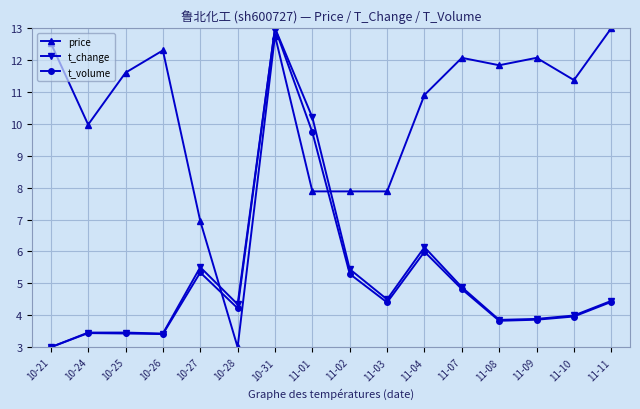

What is the value of the t_change point at the 12th from the left?

4.9